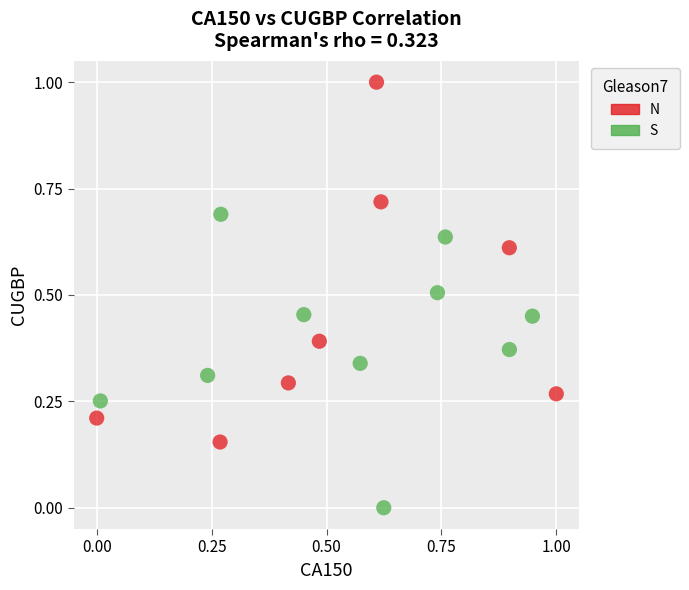

What are all the series names shown in the legend?

N, S